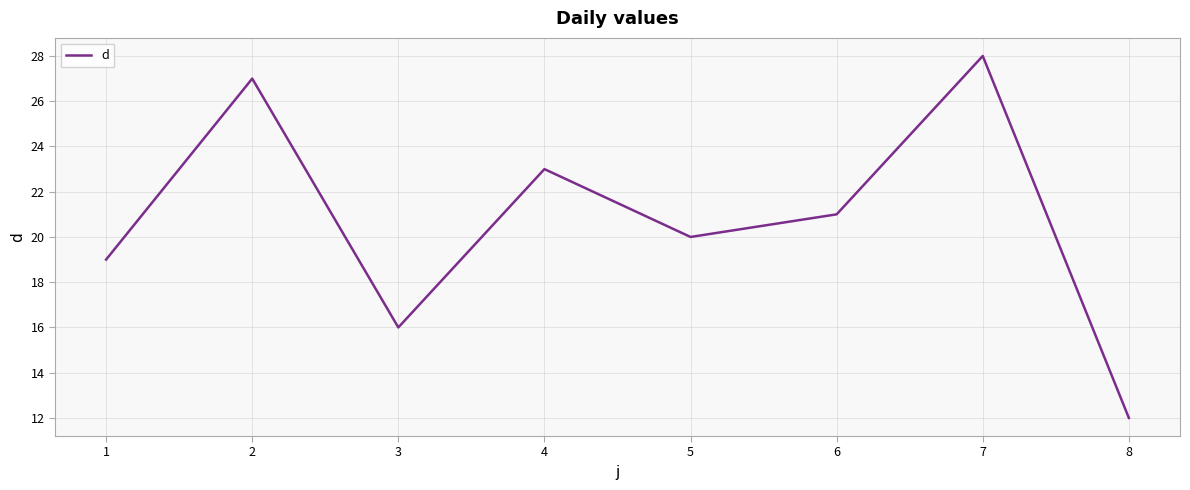

What is the change in value from 5 to 6?

+1